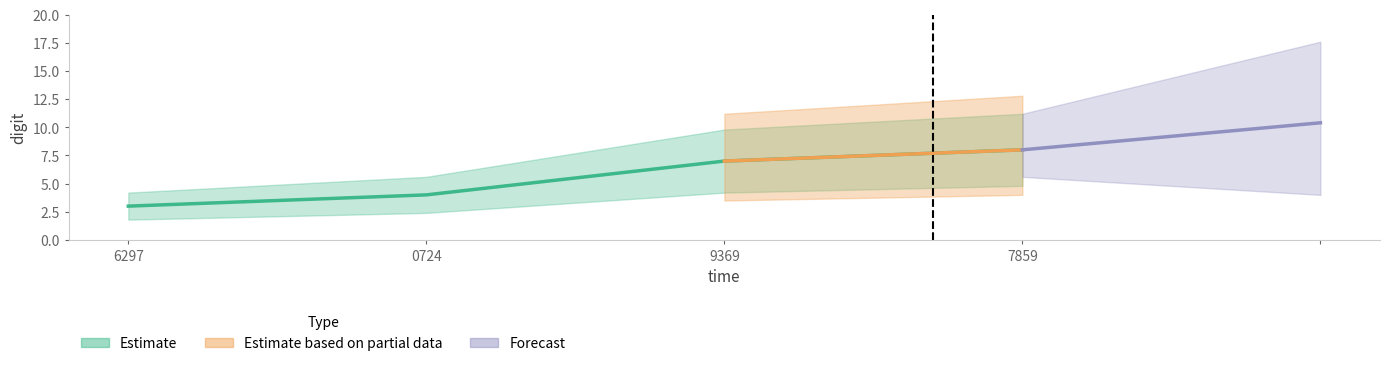

What is the difference between the values at 9369 and 7859?

1